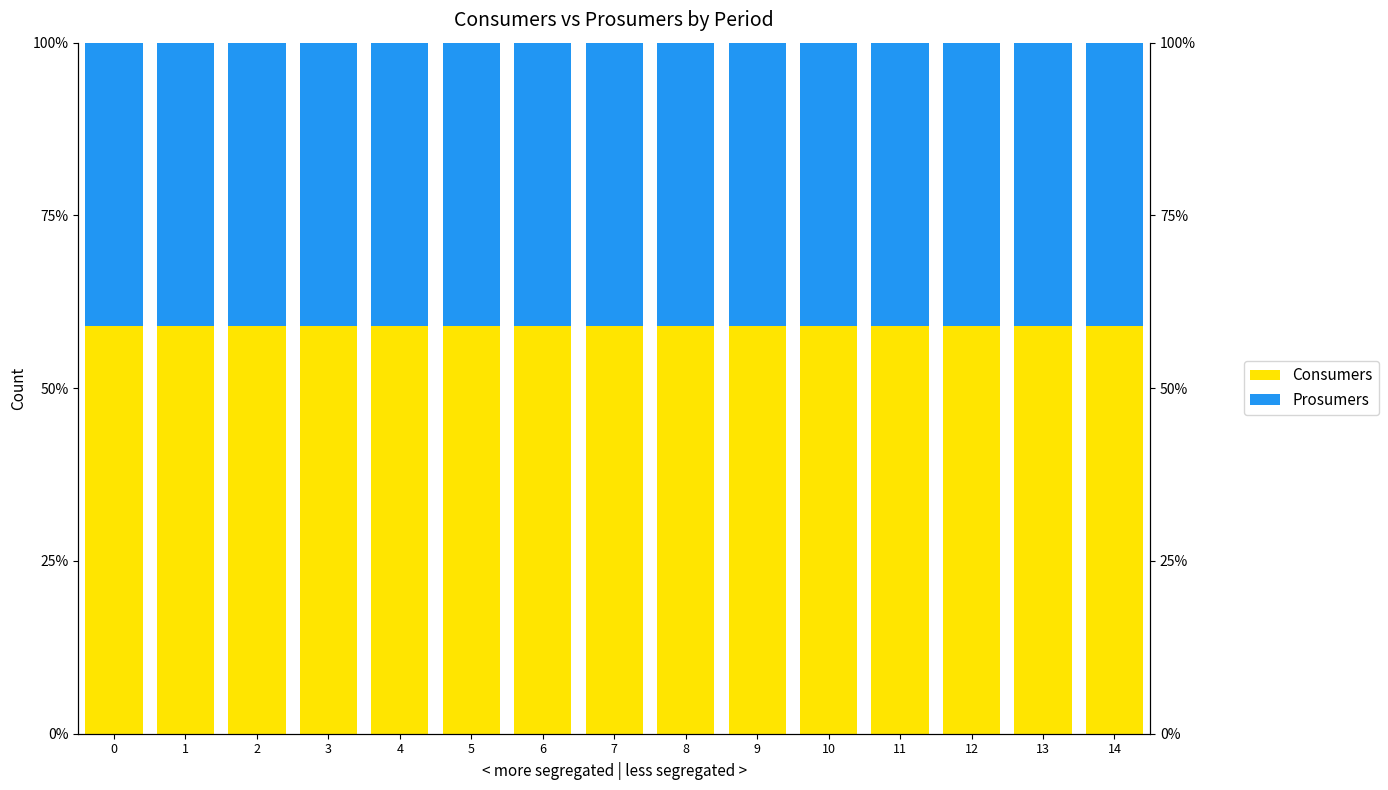

Reading left to right, list all the values displayed in this chart.

Consumers: 0=59.1	1=59.1	2=59.1	3=59.1	4=59.1	5=59.1	6=59.1	7=59.1	8=59.1	9=59.1	10=59.1	11=59.1	12=59.1	13=59.1	14=59.1
Prosumers: 0=40.9	1=40.9	2=40.9	3=40.9	4=40.9	5=40.9	6=40.9	7=40.9	8=40.9	9=40.9	10=40.9	11=40.9	12=40.9	13=40.9	14=40.9